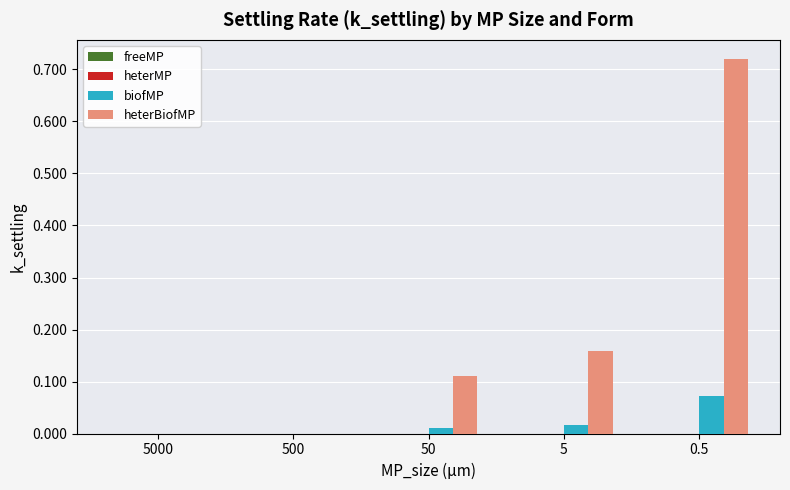

At which label does biofMP reach its peak?

0.5